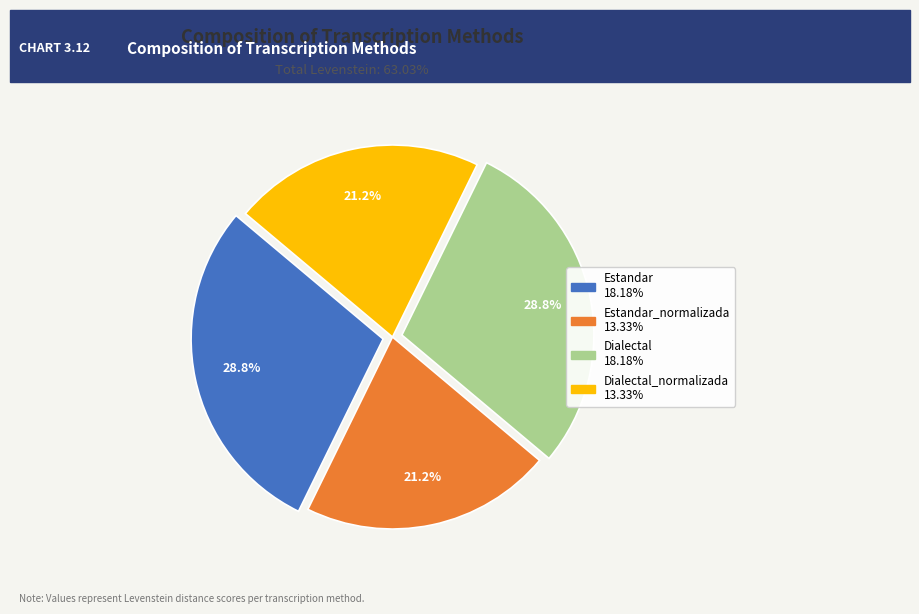

Is there a majority slice in this chart?

No